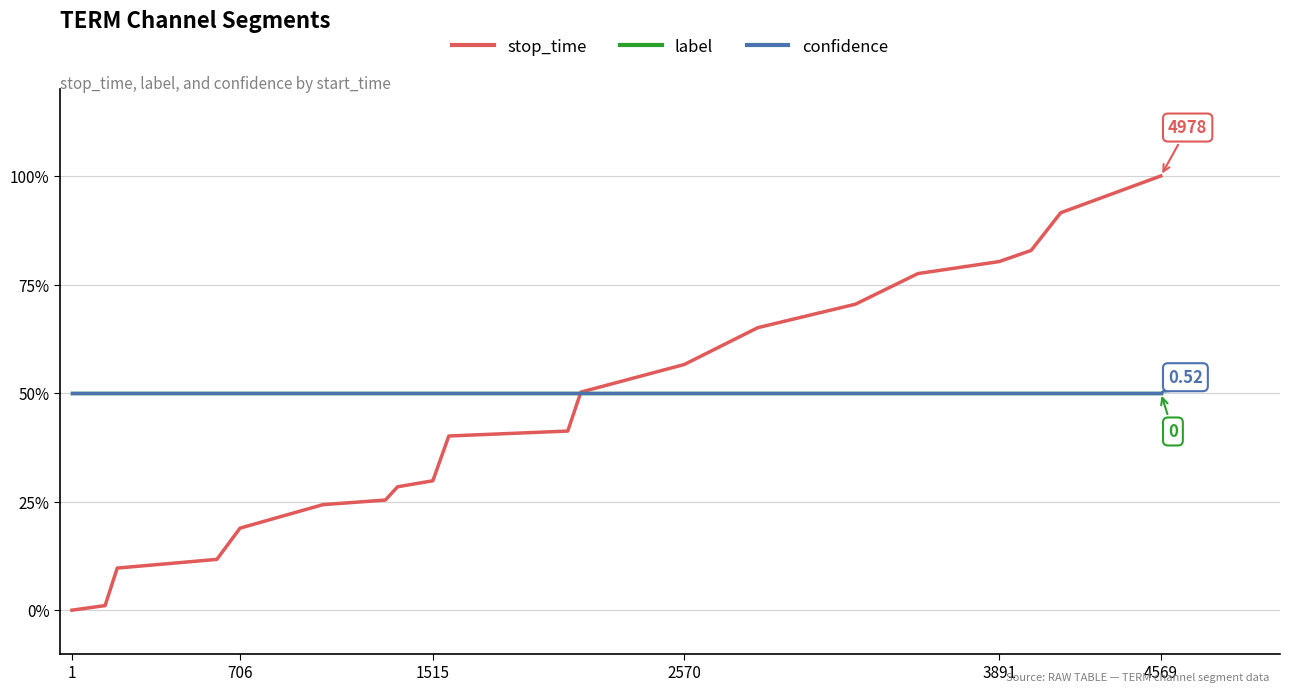

Is this an area chart (filled region under the line)?

No